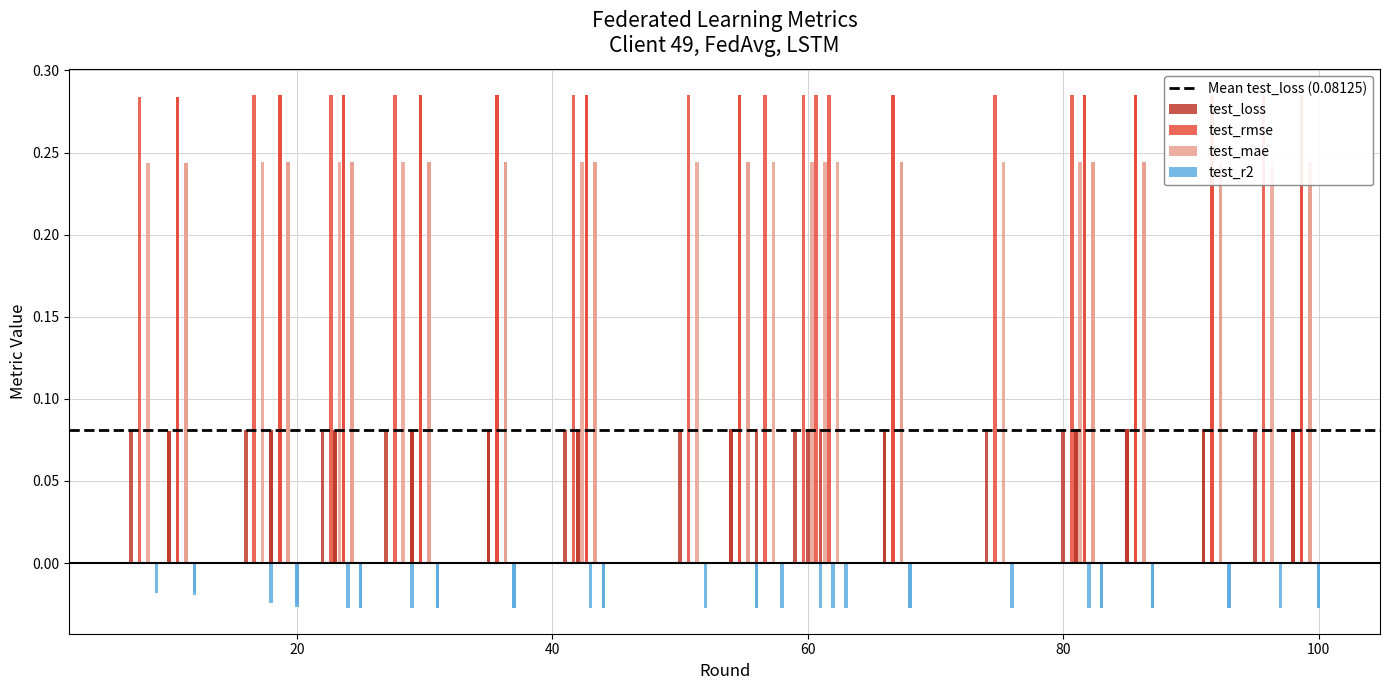

Is the value of test_loss at 28 greater than the value of test_mae at 16?

No